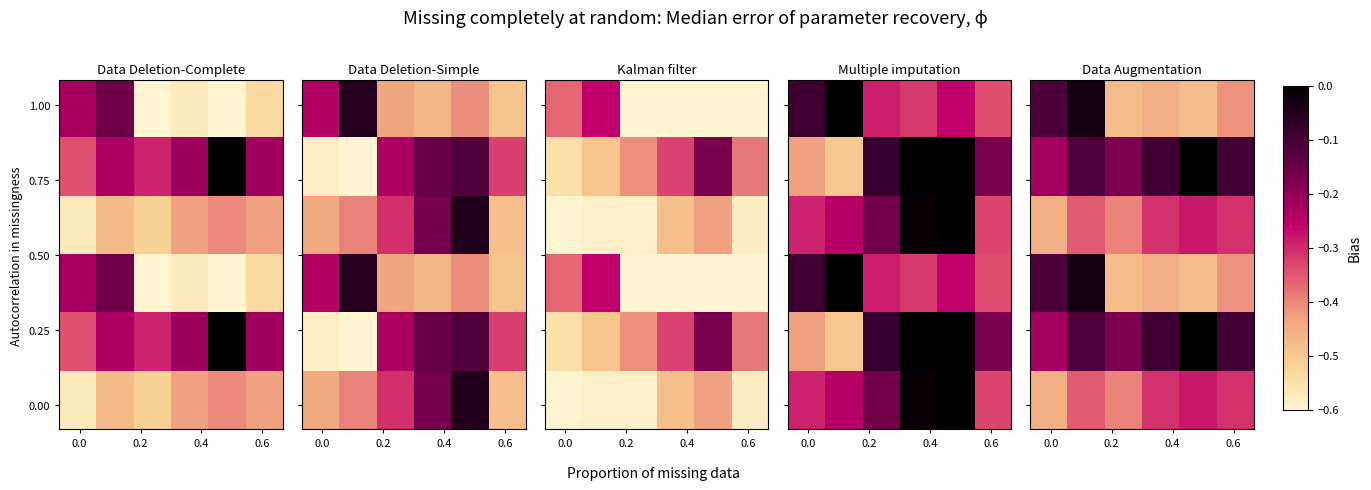

Count the number of categories in the chart.

6